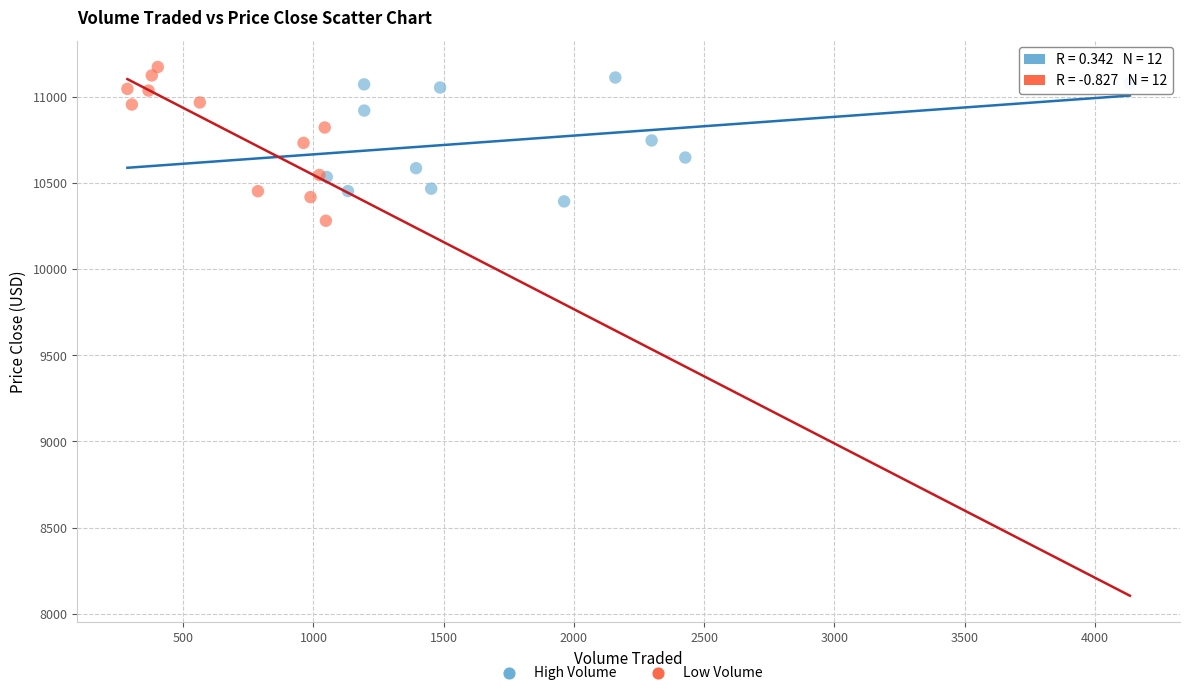

Which series contains the highest Y value?

Low Volume